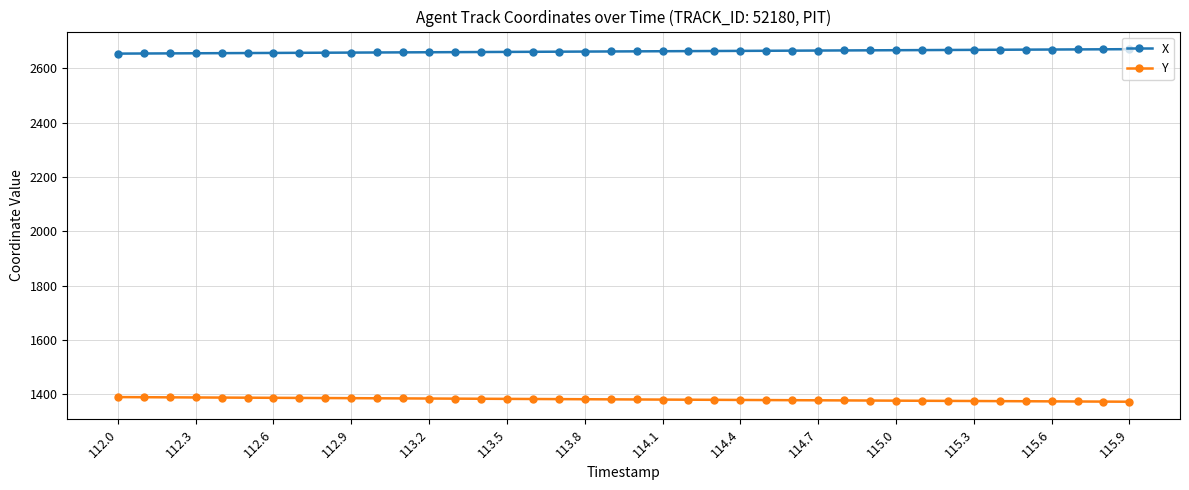

At how many categories does at least one series exceed 1748?

40